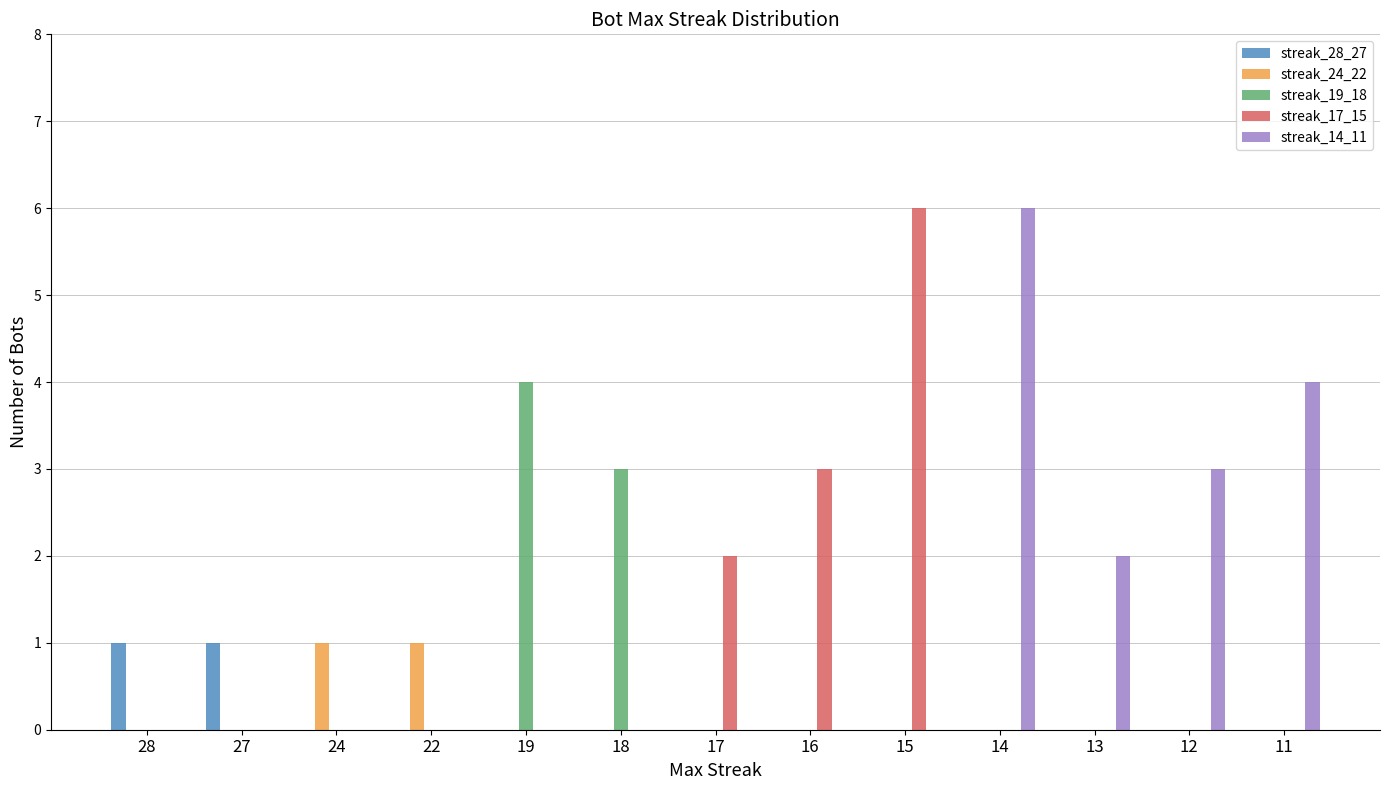

How many groups of bars are there?

13